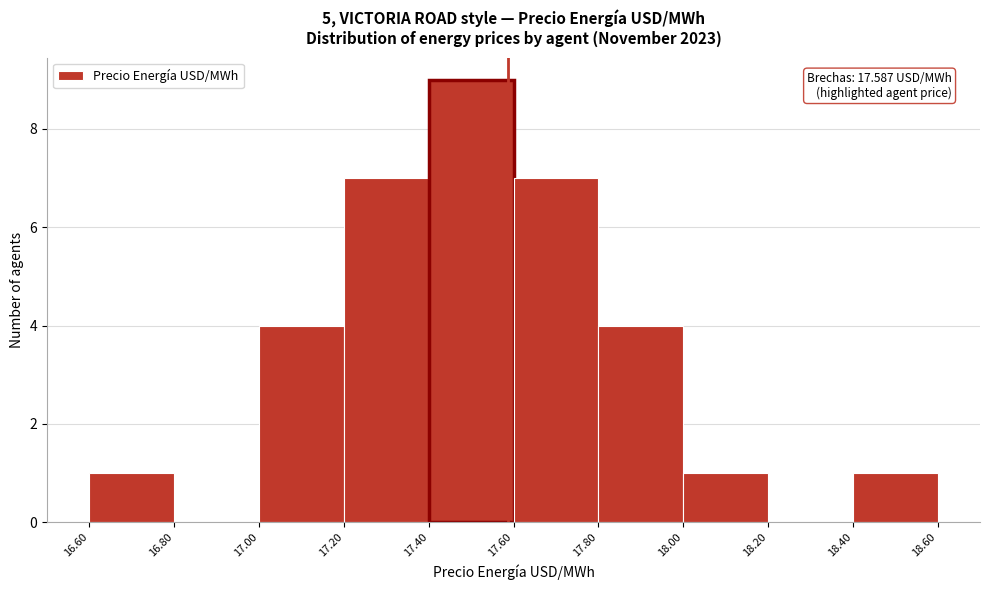

Which range on the x-axis has the tallest bar?

17.40 to 17.60